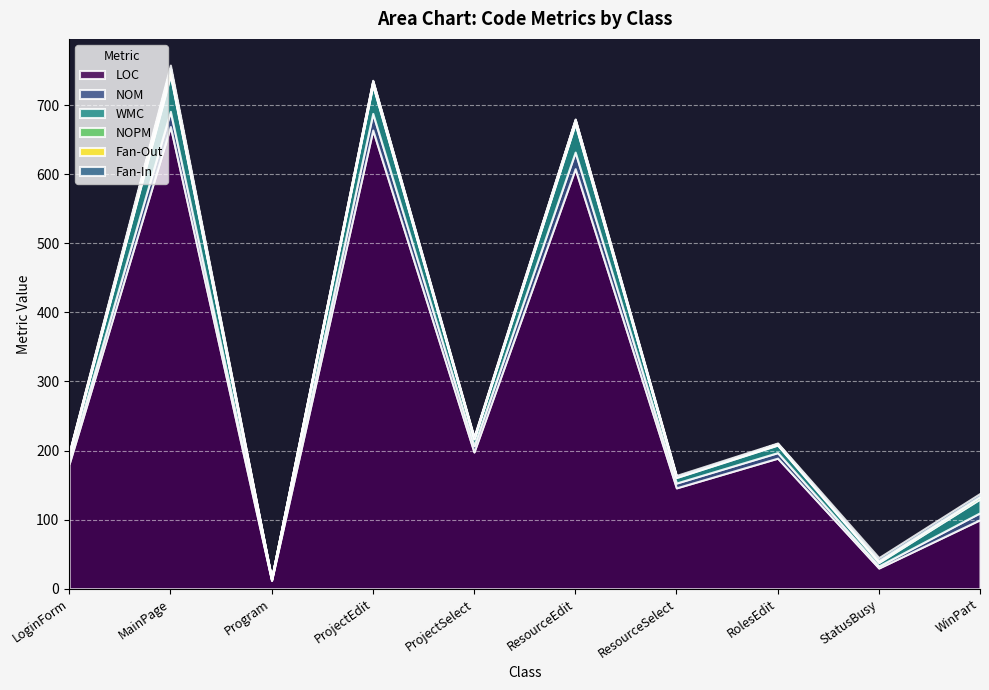

How many Fan-Out values are between 0 and 4?

9